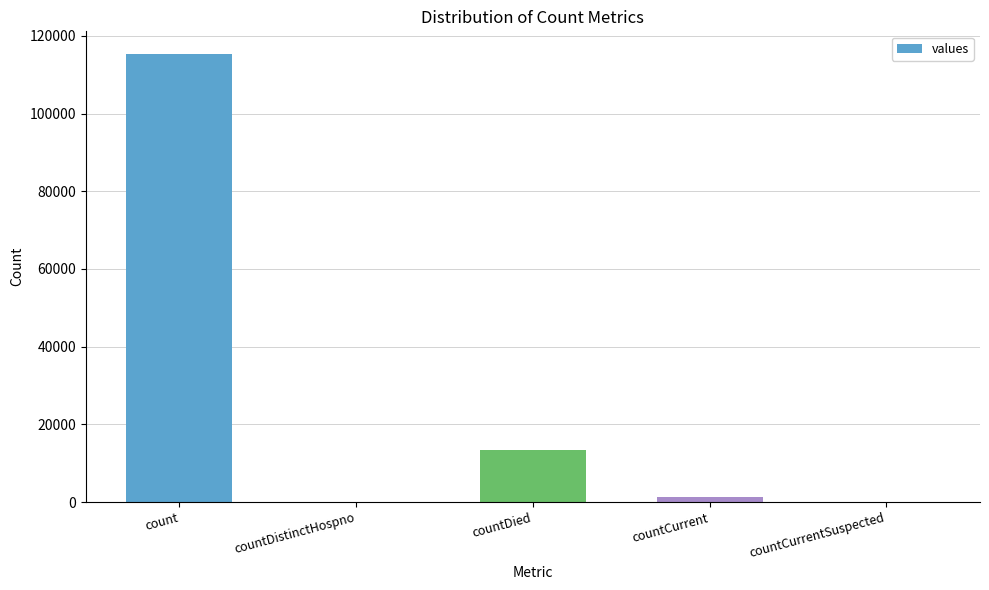

Which label corresponds to the largest value in the chart?

count